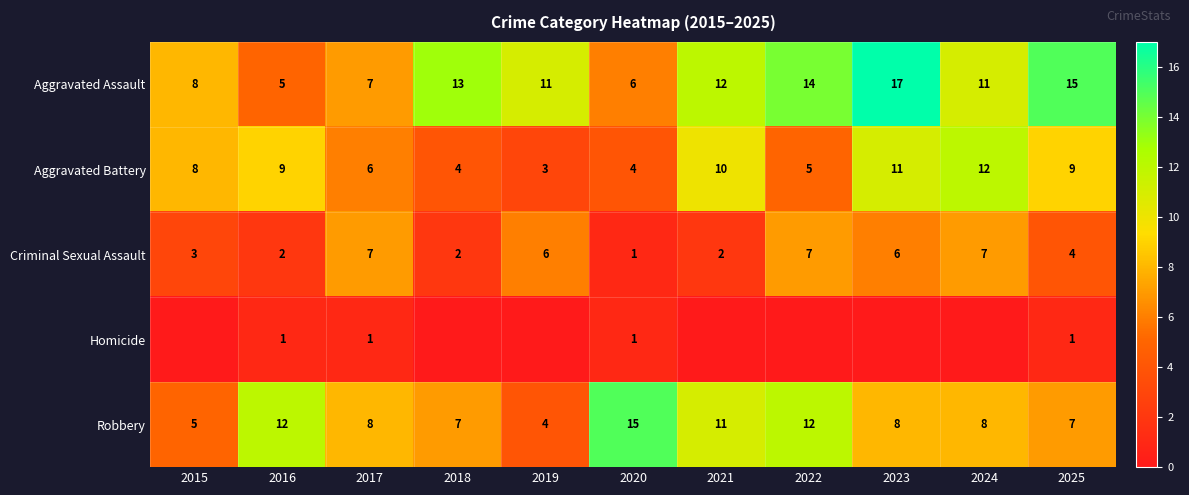

What is the sum of the Aggravated Assault values at 2022 and 2015?

22